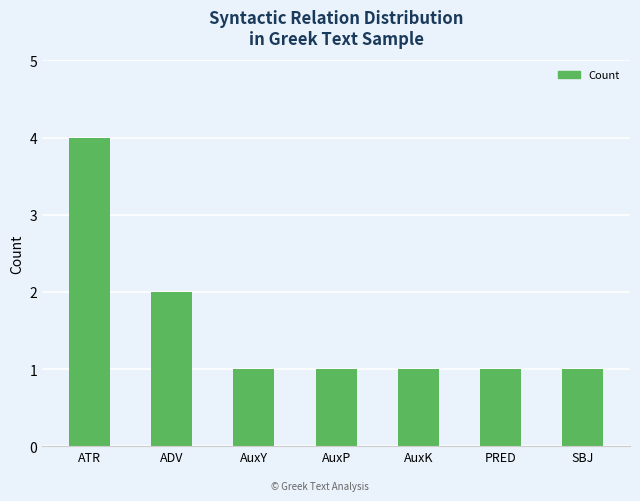

What is the ratio of the value at AuxY to the value at ADV?

0.5